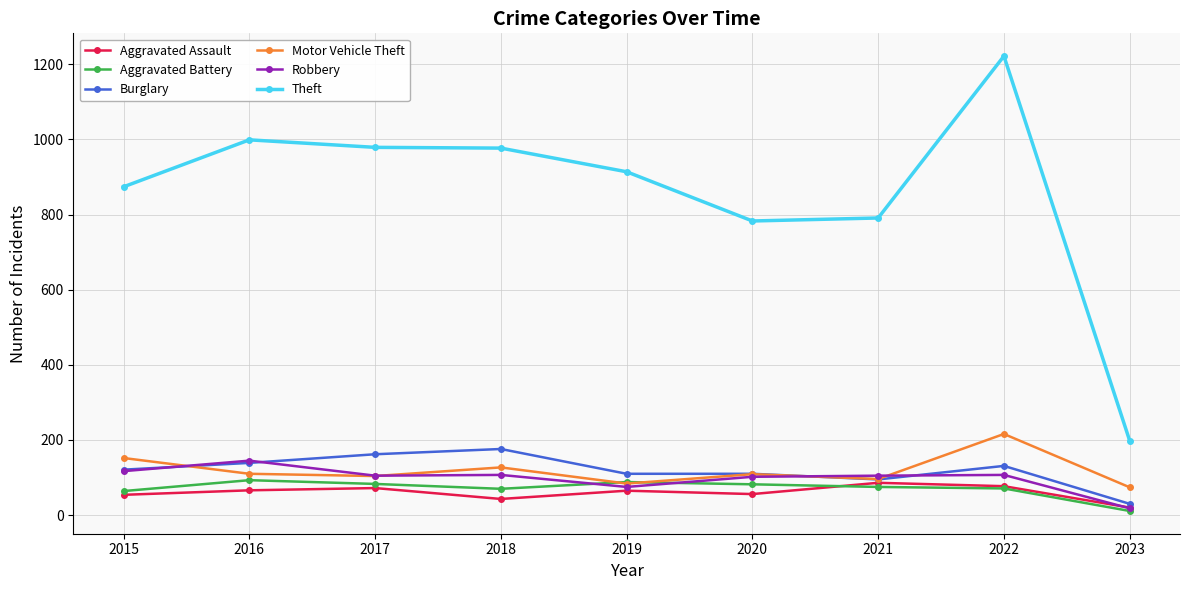

Which series has the widest spread of values?

Theft